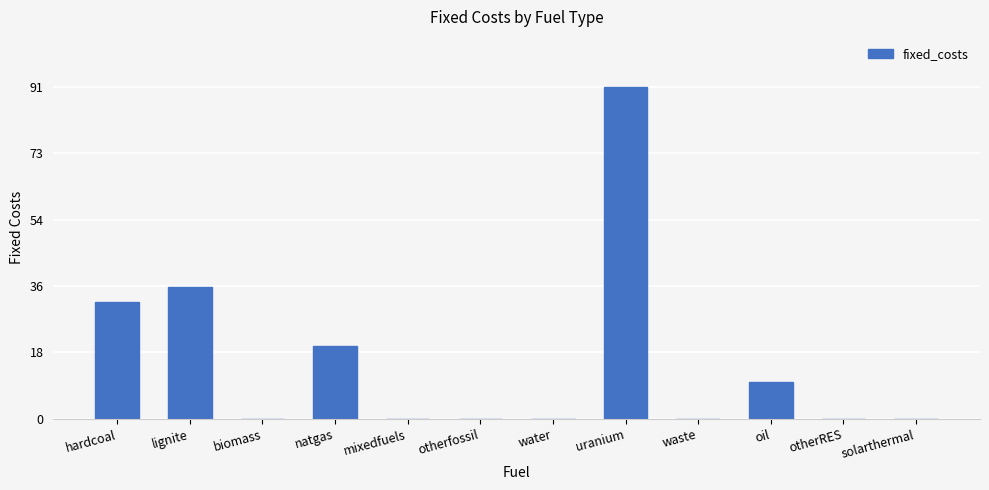

Reading left to right, extract all data points from this chart.

hardcoal=32.0	lignite=36.0	biomass=0.0	natgas=20.0	mixedfuels=0.0	otherfossil=0.0	water=0.0	uranium=90.7	waste=0.0	oil=10.0	otherRES=0.0	solarthermal=0.0